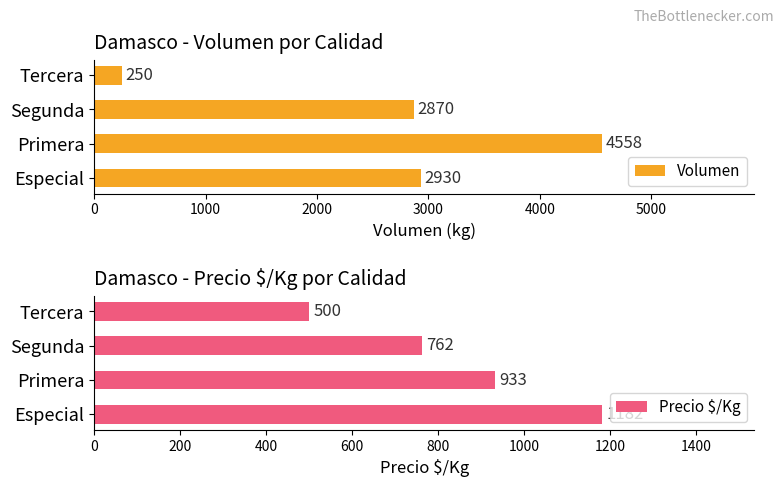

The value of Volumen at Especial is 2930. True or false?

True